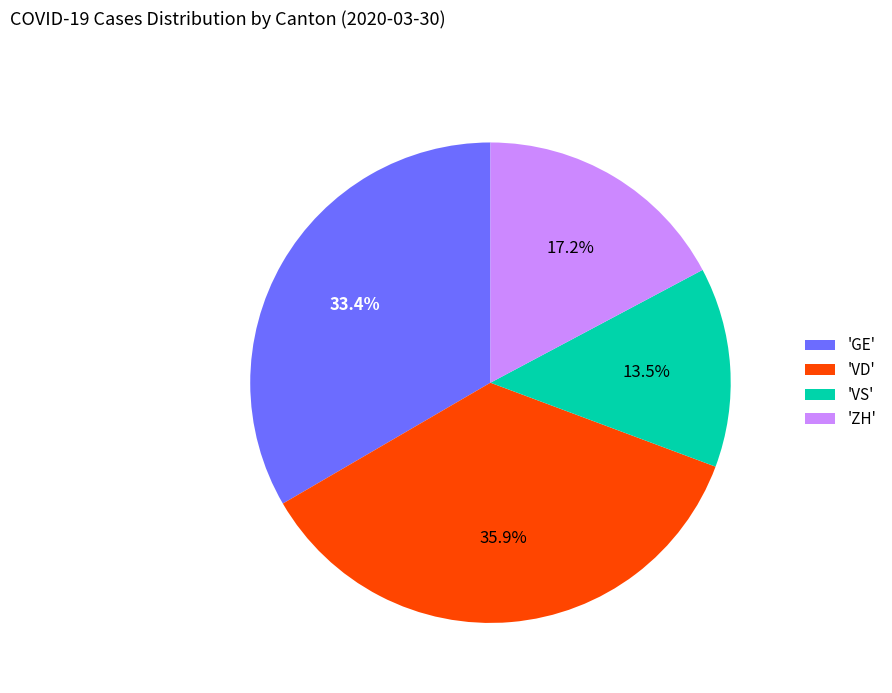

How many segments does this pie chart have?

4